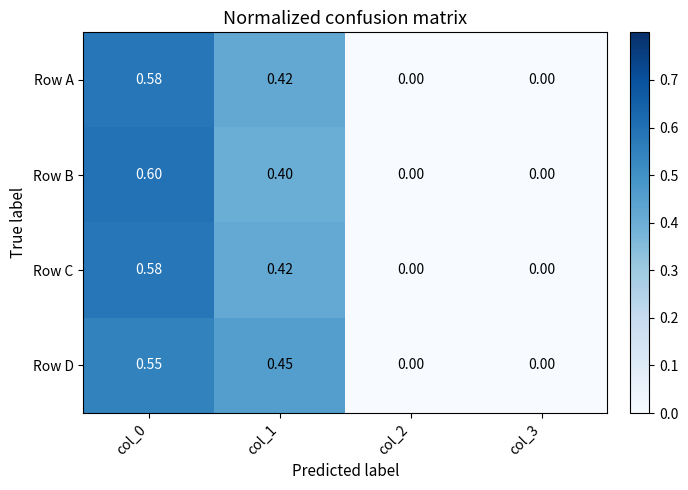

Which category has the highest value across all series?

col_0